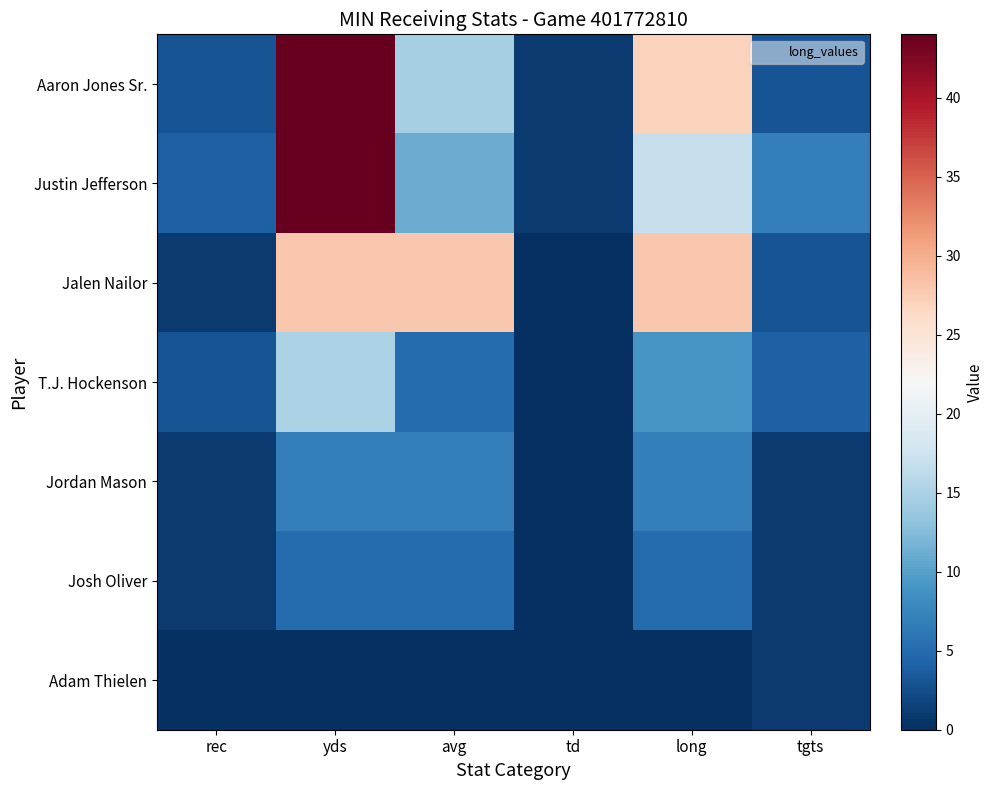

What is the total value across all series at yds?

143.0